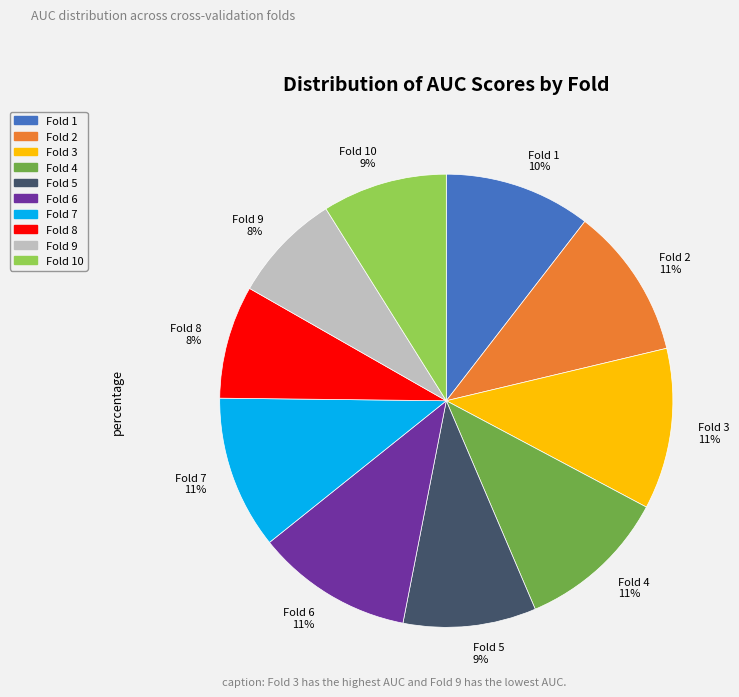

To the nearest percent, what percentage of the pie is Fold 2 11%?

11%